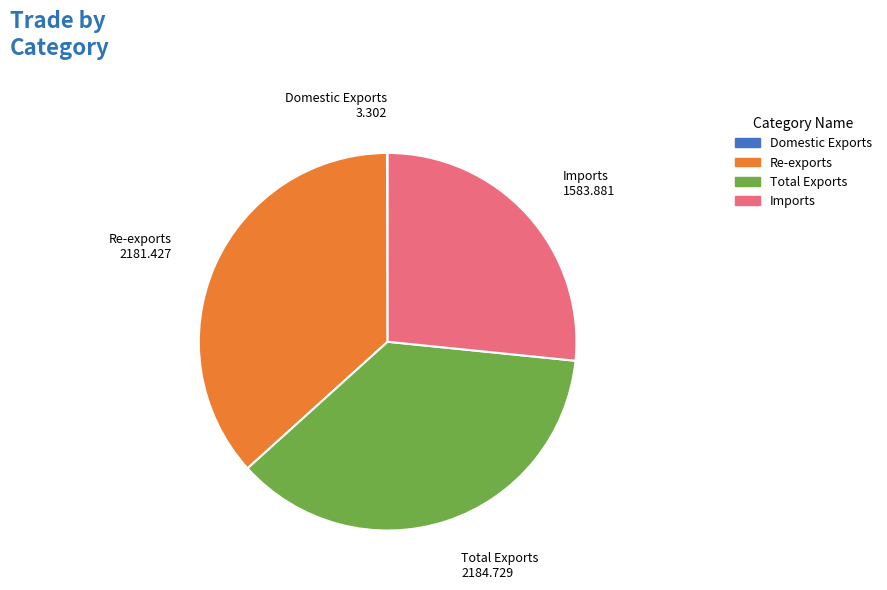

Do Total Exports and Imports together represent more than half of the pie?

Yes